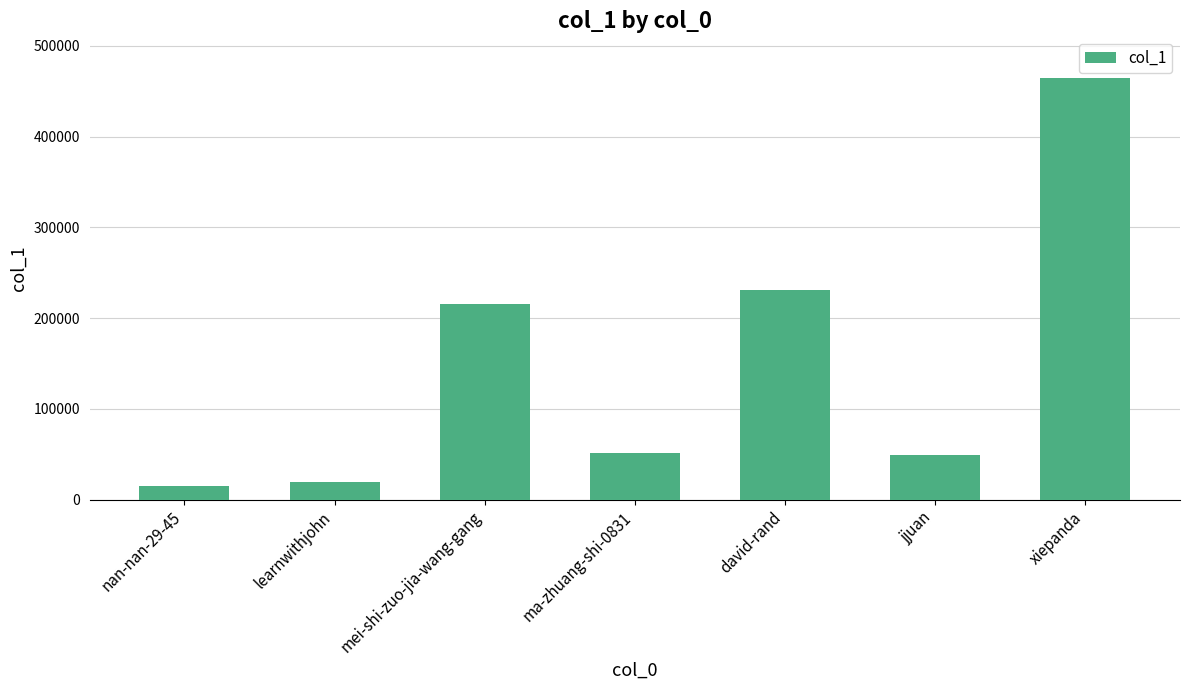

Are the bars grouped side by side (vs. stacked)?

No